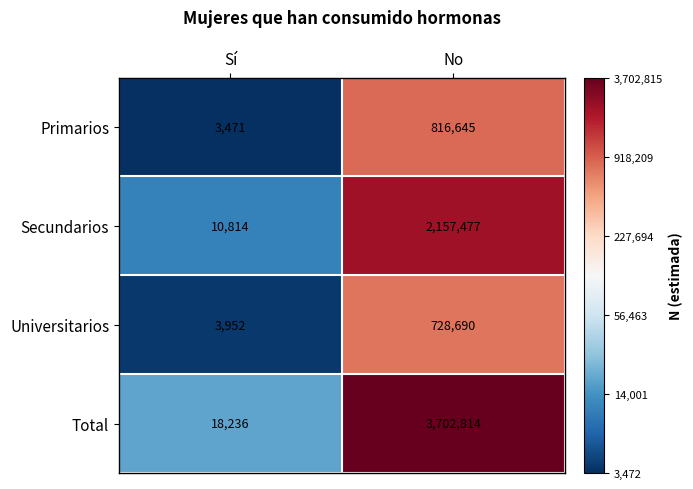

At which label is Primarios closest to 410058?

Sí